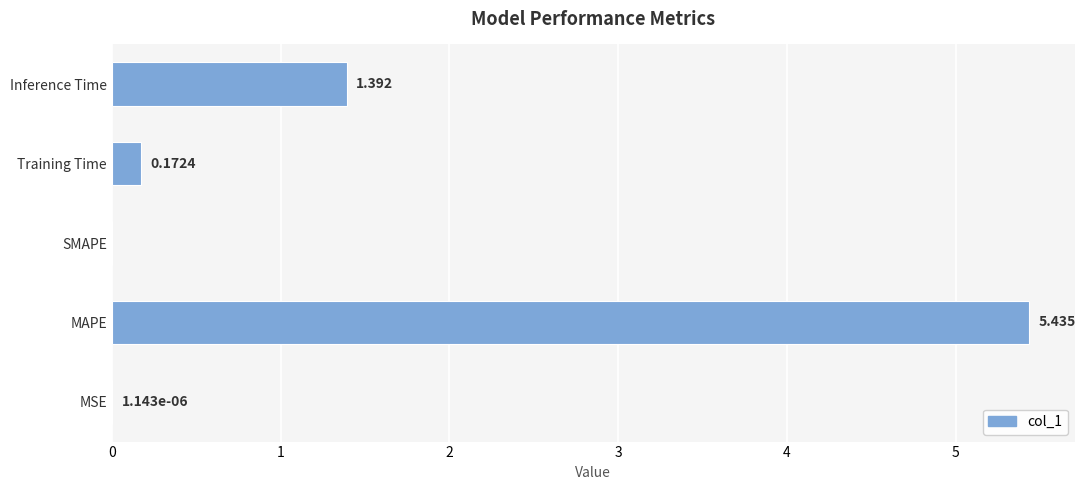

Where is the data nearest to the value 2?

Inference Time